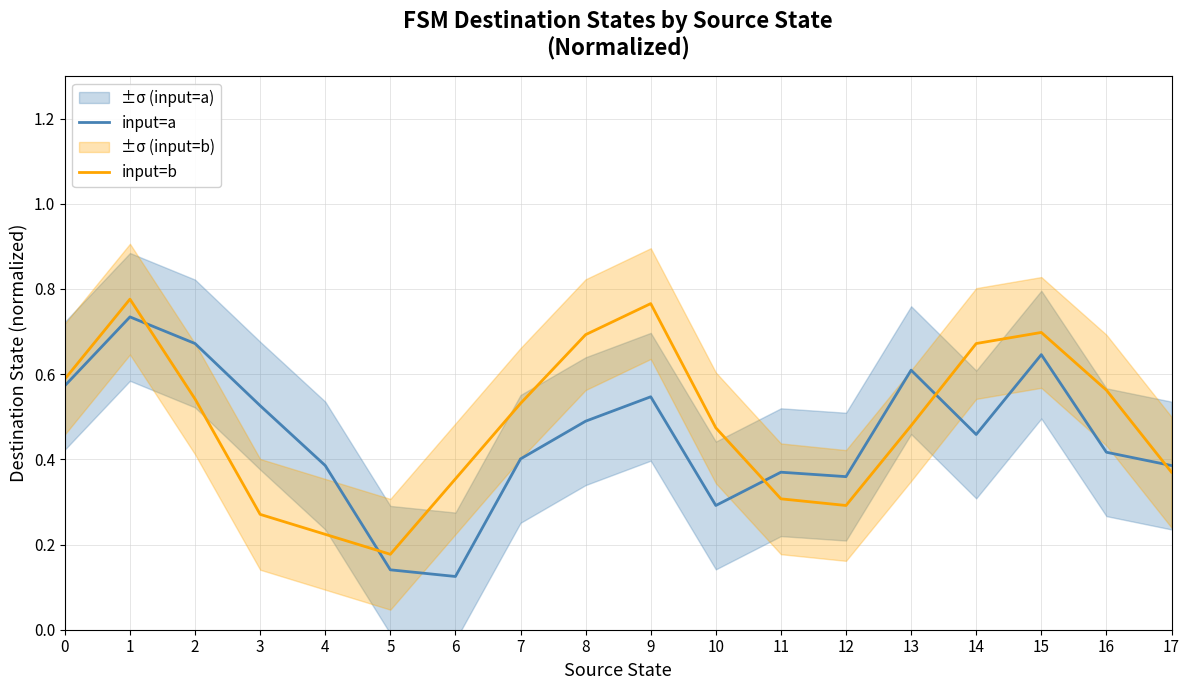

What is the maximum value for input=b?

0.8